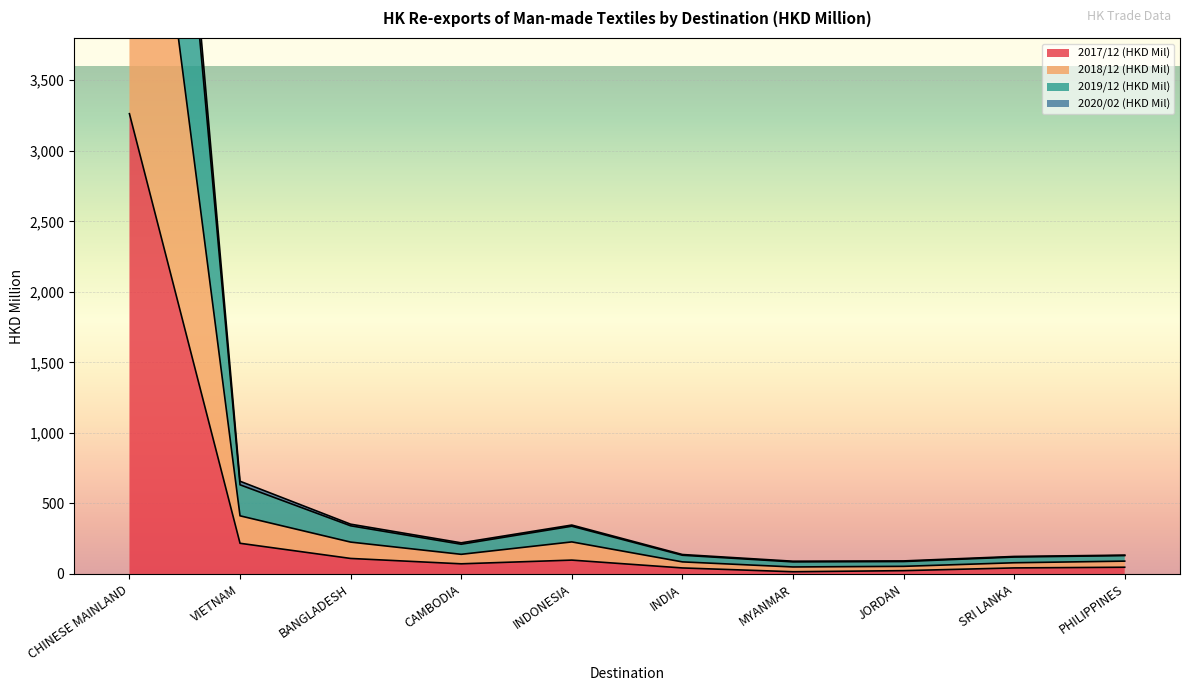

How many values in the 2017/12 (HKD Mil) series are below 71?

5